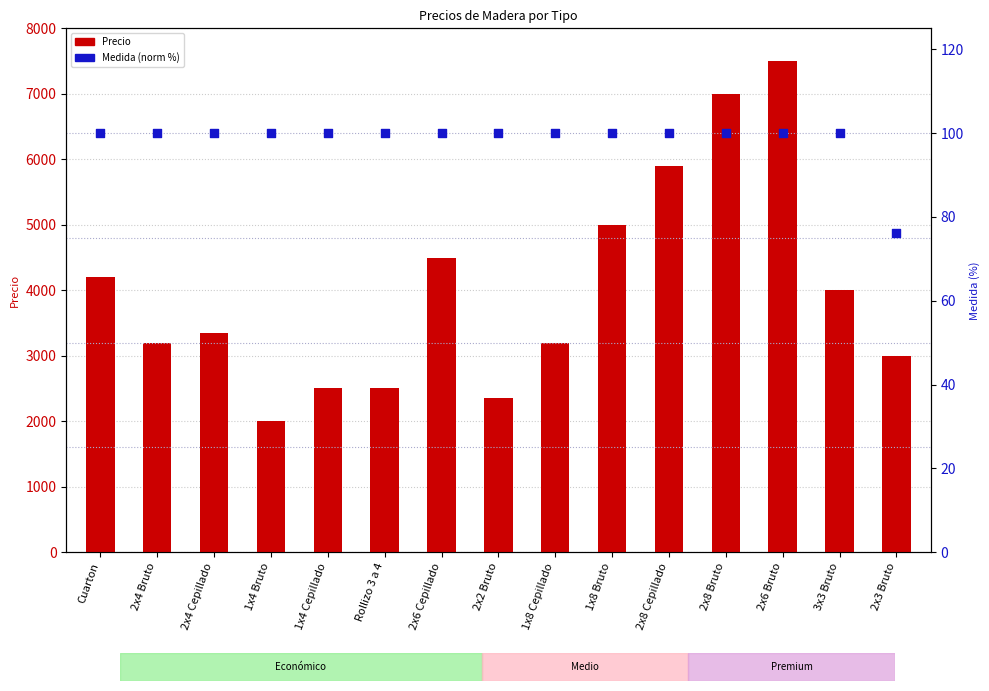

At how many categories does at least one series exceed 4999?

4